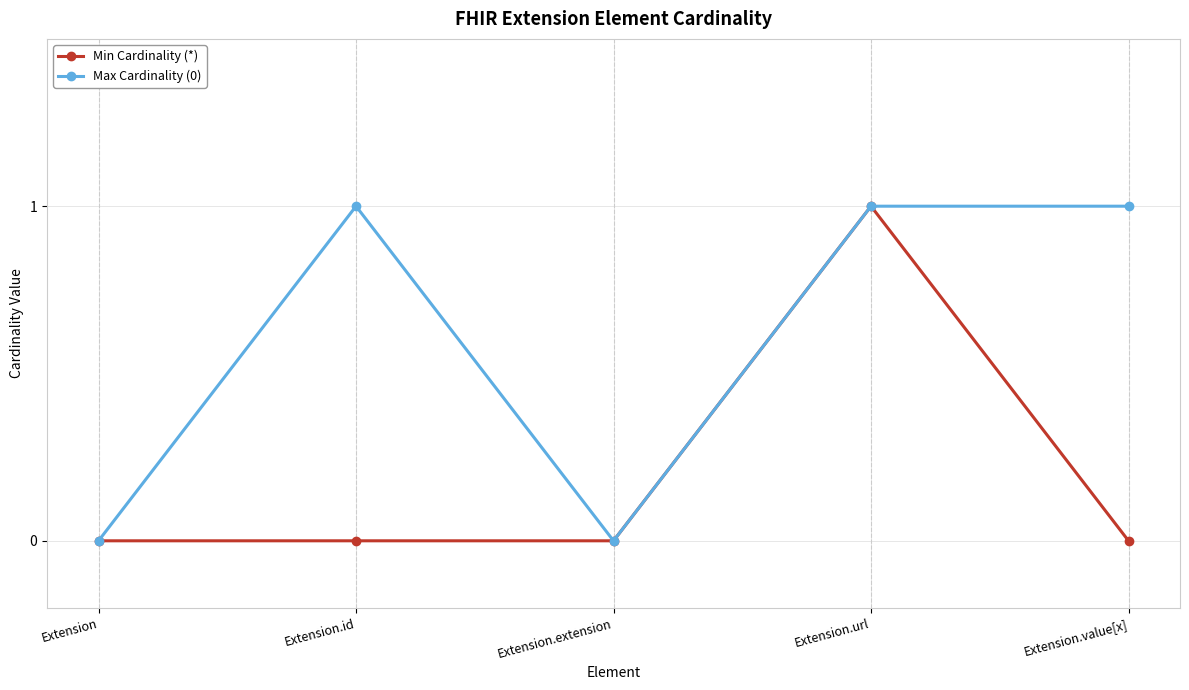

Where is the first local maximum for Max Cardinality (0)?

Extension.id